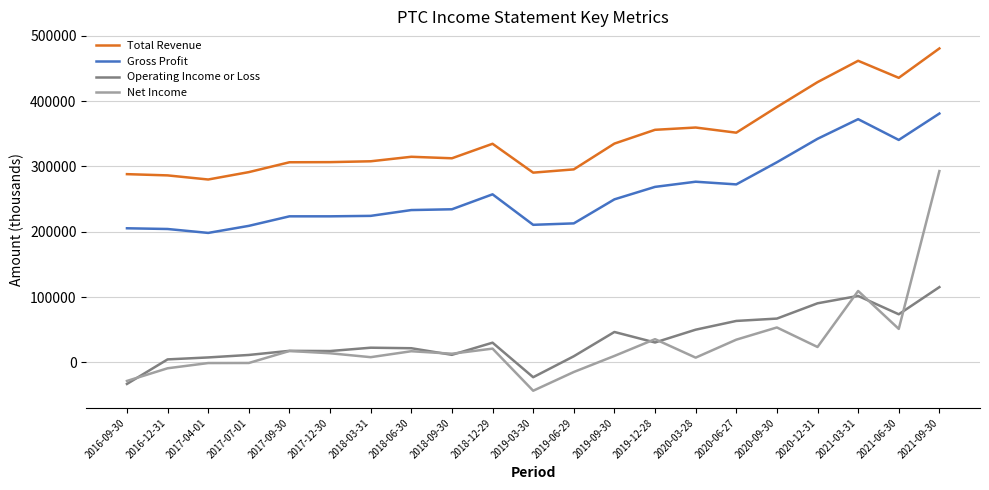

Which label corresponds to the smallest value in the chart?

2019-03-30